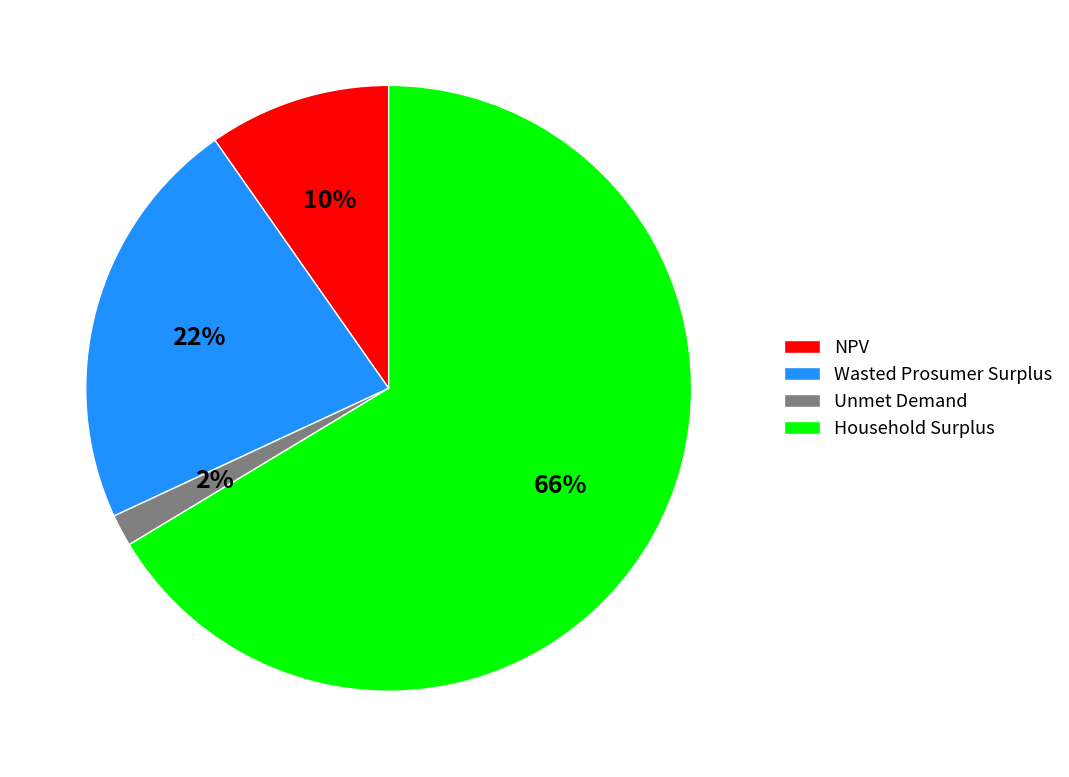

What is the ratio of the value at Household Surplus to the value at Wasted Prosumer Surplus?

3.0